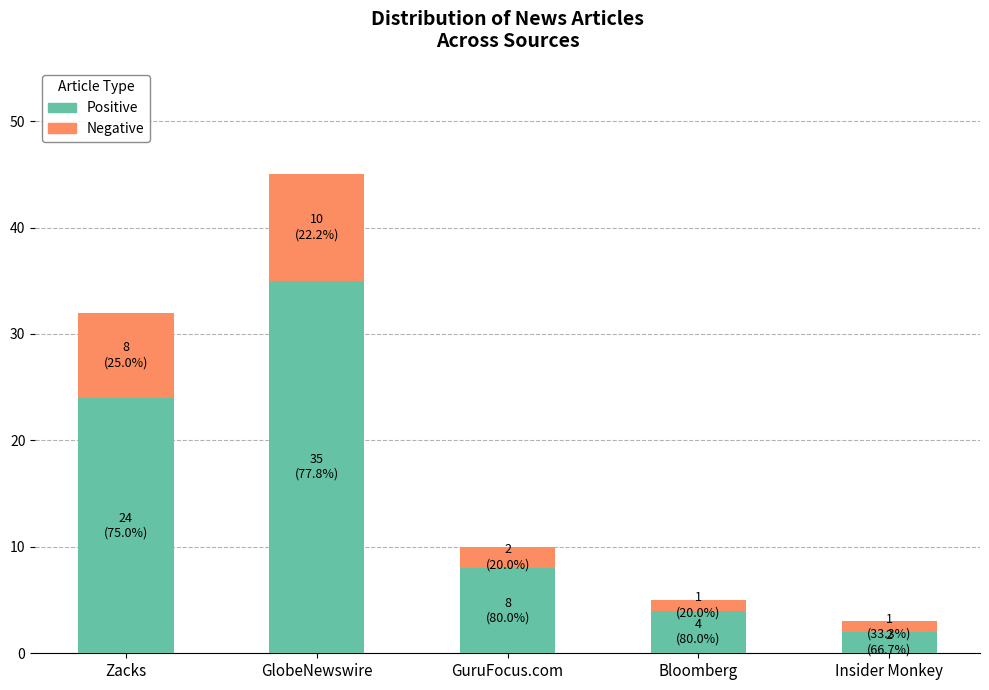

What is the average value of the Positive series?

15